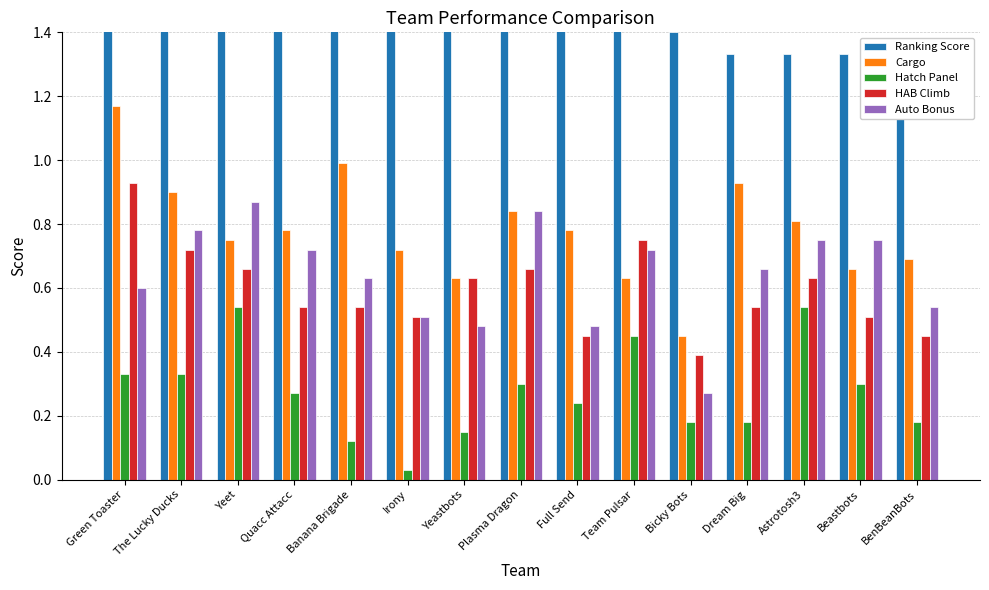

Where is Ranking Score nearest to the value 1?

BenBeanBots